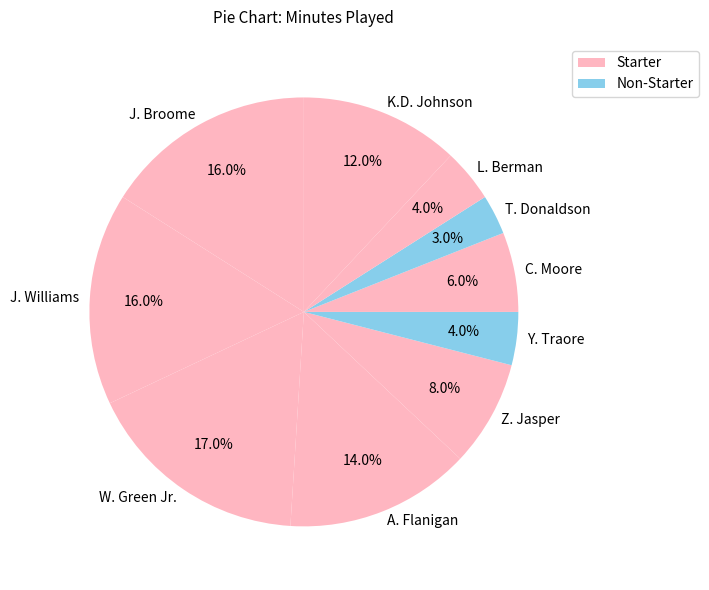

What percentage is the J. Williams slice, to the nearest percent?

16%